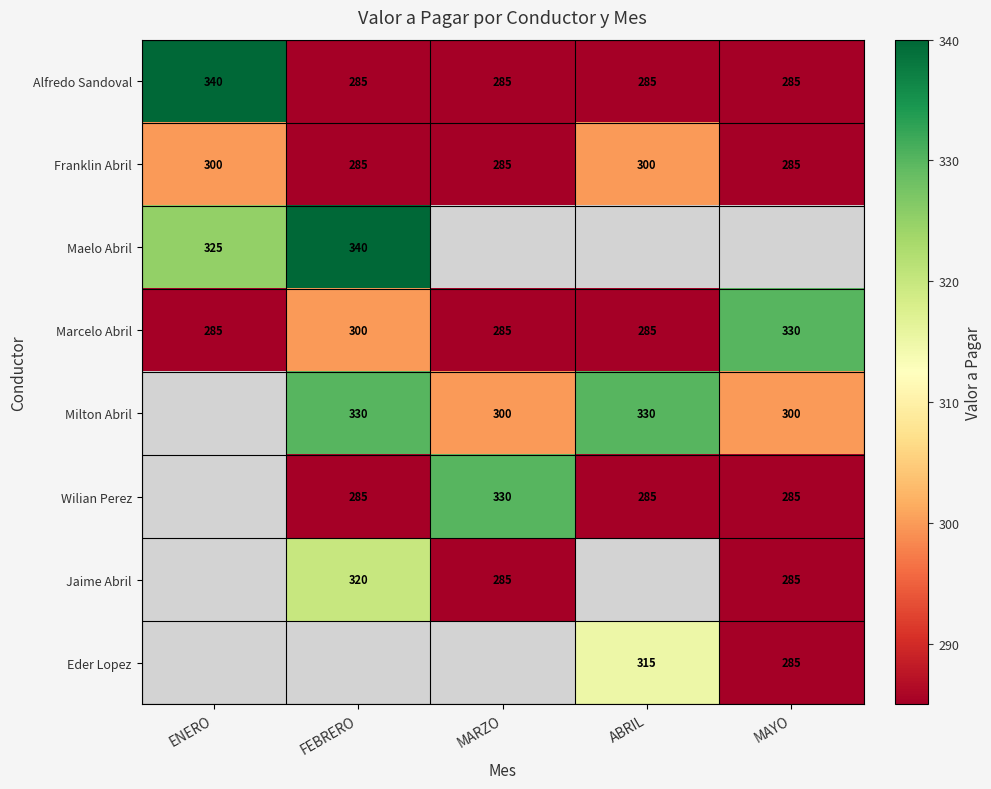

The value of Franklin Abril at FEBRERO is 480. True or false?

False